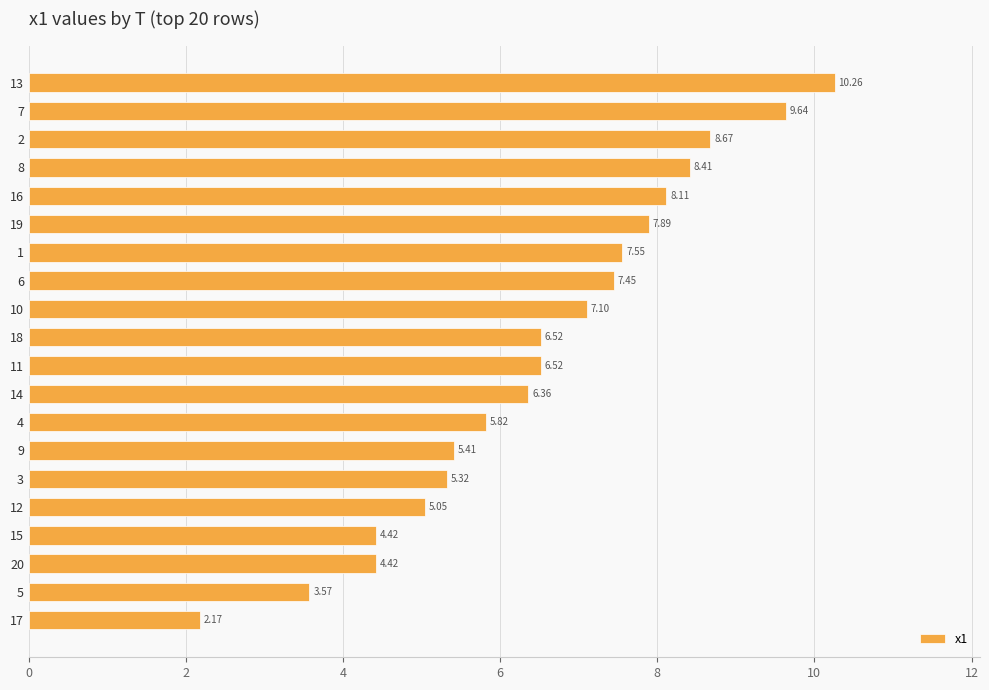

Which label corresponds to the largest value in the chart?

13